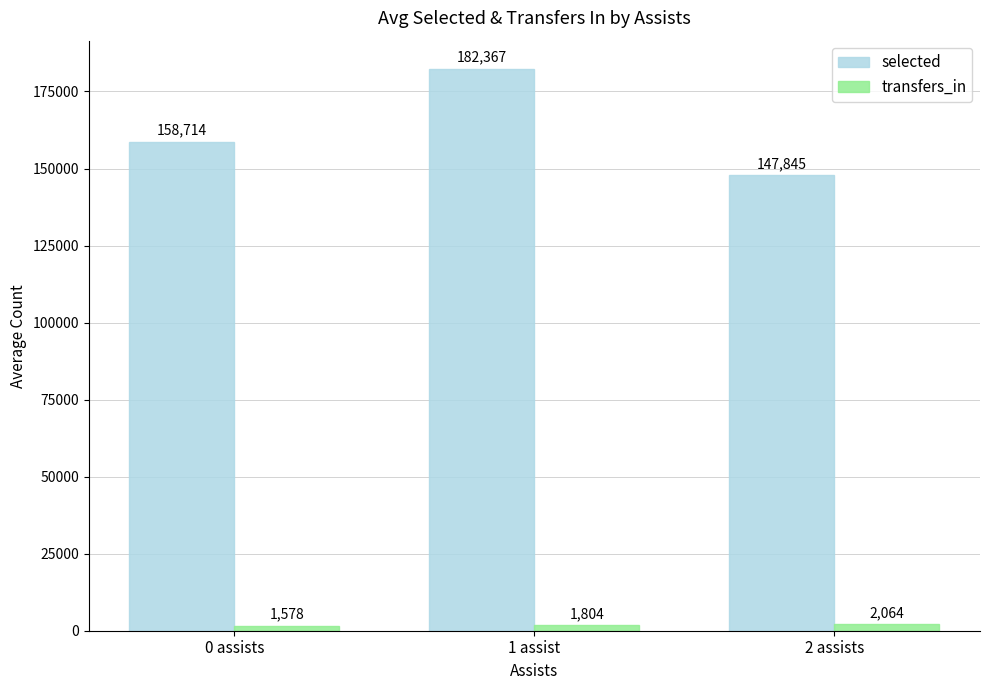

What is the difference between the transfers_in values at 2 assists and 0 assists?

486